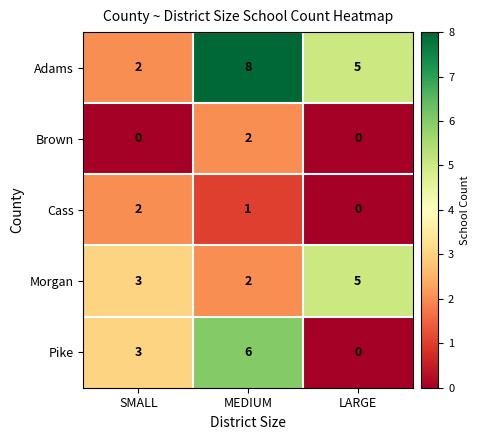

Reading left to right, what are all the values shown in this chart?

Adams: SMALL=2	MEDIUM=8	LARGE=5
Brown: SMALL=0	MEDIUM=2	LARGE=0
Cass: SMALL=2	MEDIUM=1	LARGE=0
Morgan: SMALL=3	MEDIUM=2	LARGE=5
Pike: SMALL=3	MEDIUM=6	LARGE=0